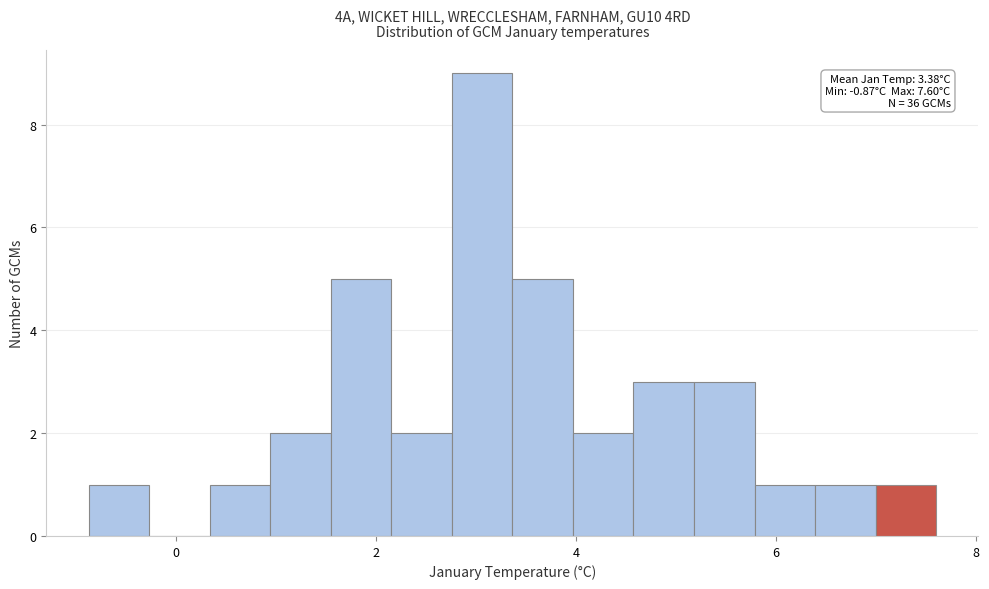

Read against the x-axis, roughly where is the centre of the tallest bar?

3.0